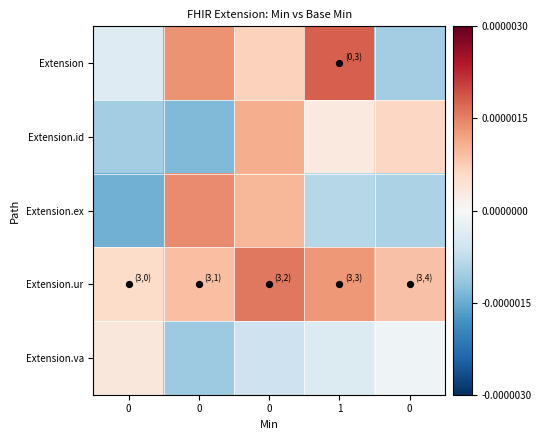

How many series are shown in this chart?

5